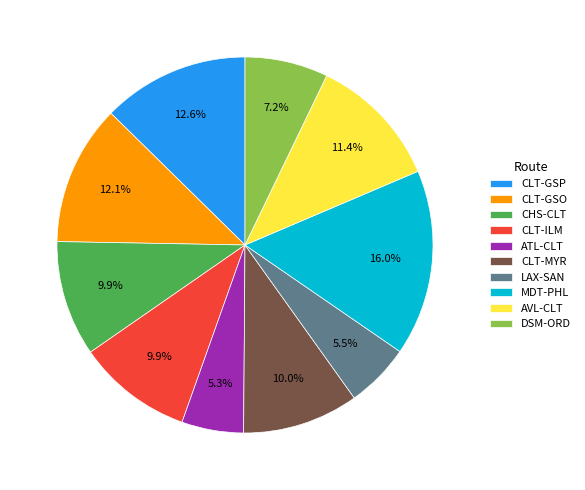

What percentage is NOT represented by CLT-ILM?

90.1%